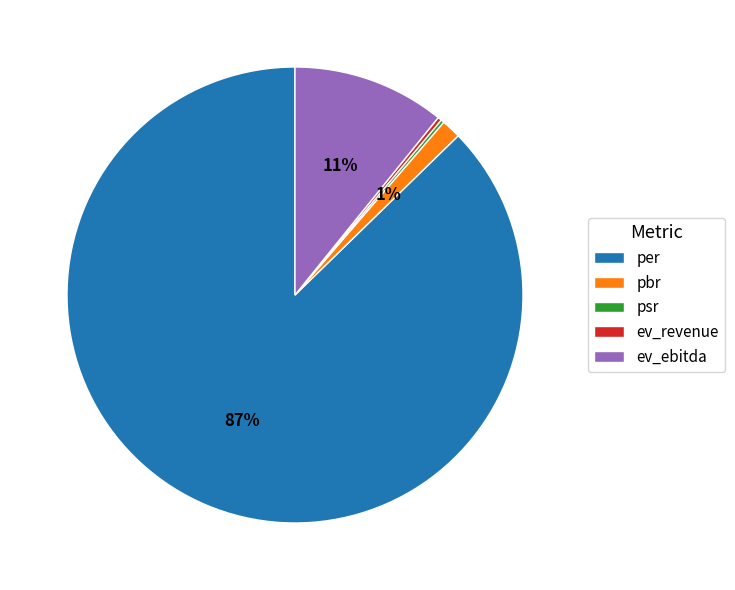

To the nearest percent, what is the average slice percentage?

20%